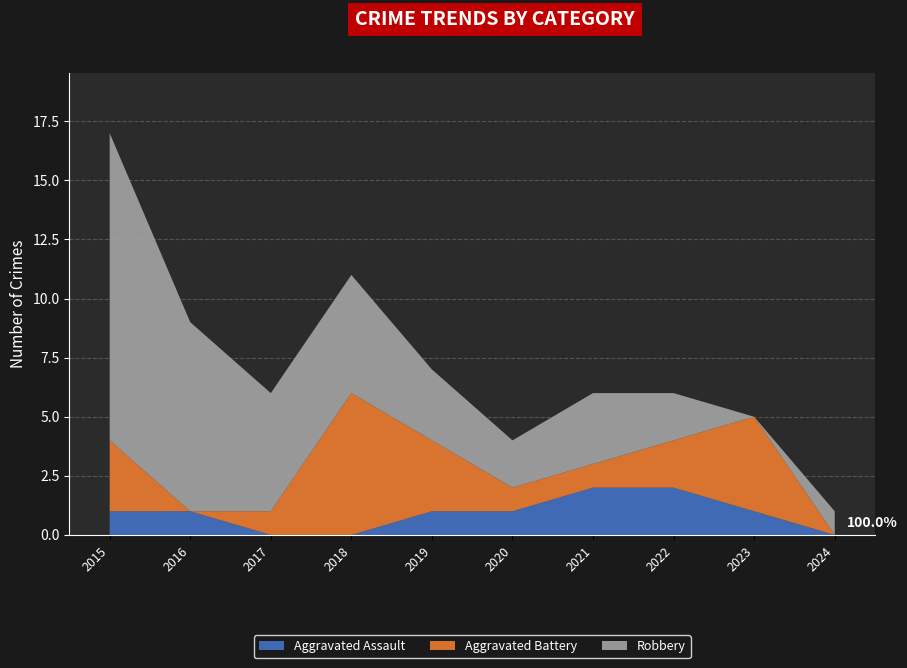

Reading left to right, what are all the values shown in this chart?

Aggravated Assault: 2015=1	2016=1	2017=0	2018=0	2019=1	2020=1	2021=2	2022=2	2023=1	2024=0
Aggravated Battery: 2015=3	2016=0	2017=1	2018=6	2019=3	2020=1	2021=1	2022=2	2023=4	2024=0
Robbery: 2015=13	2016=8	2017=5	2018=5	2019=3	2020=2	2021=3	2022=2	2023=0	2024=1